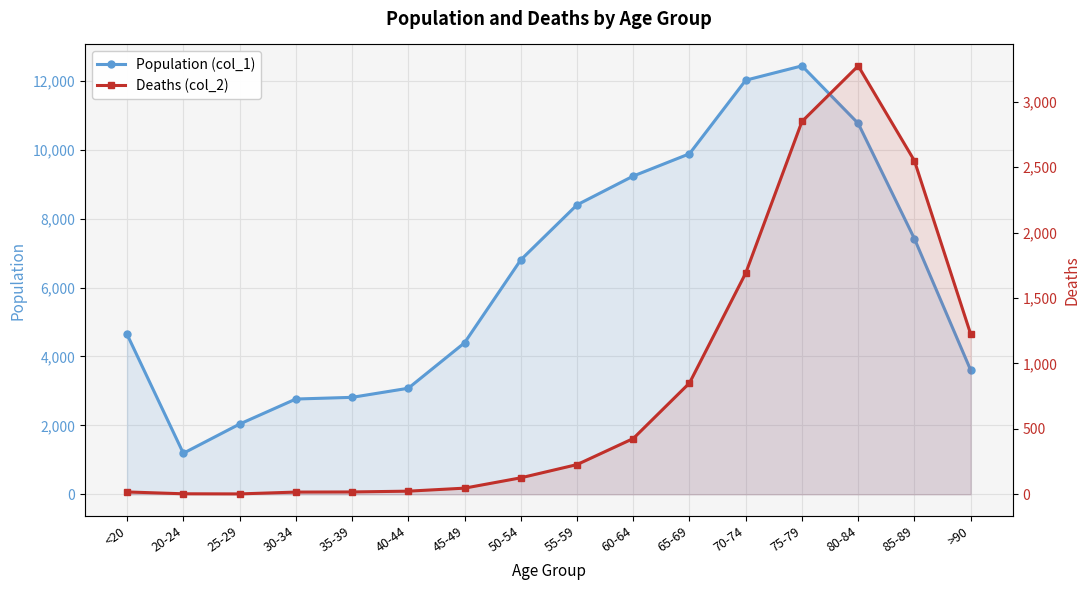

What are all the series names shown in the legend?

Population (col_1), Deaths (col_2)